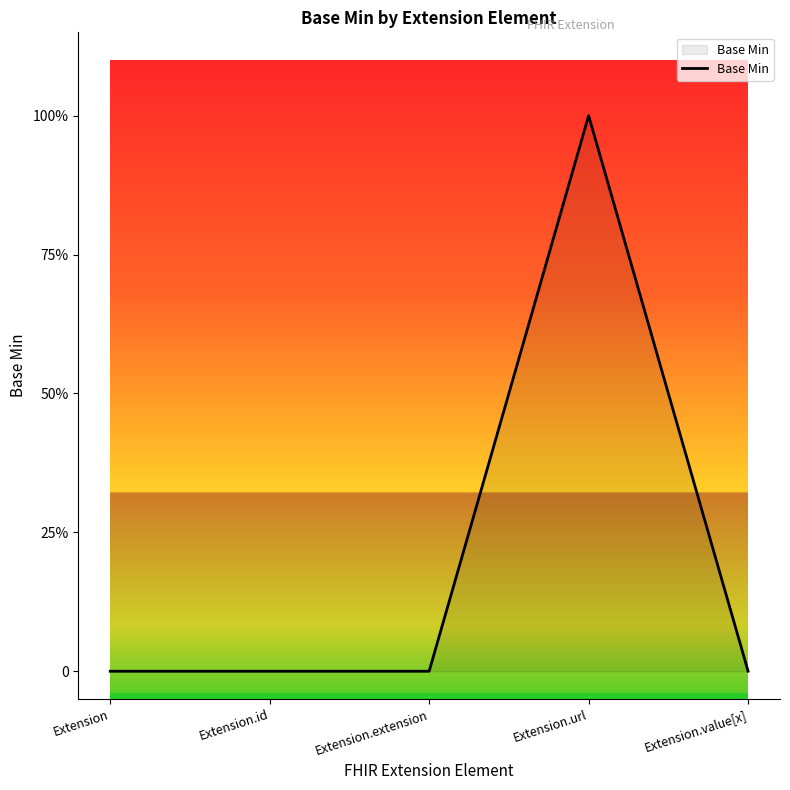

At which category does the data reach its first local peak?

Extension.url